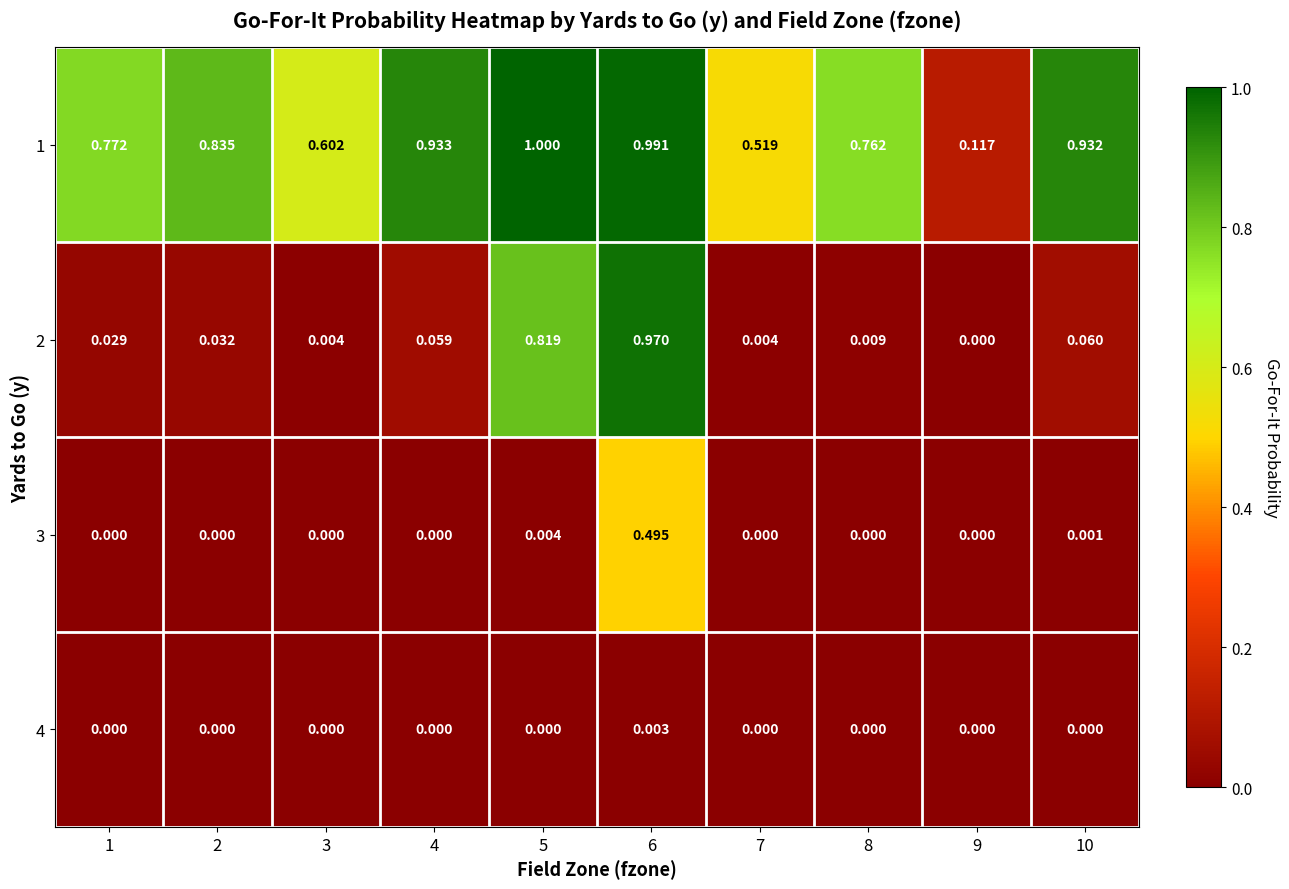

Is the value of 1 at 4 greater than the value of 3 at 6?

Yes